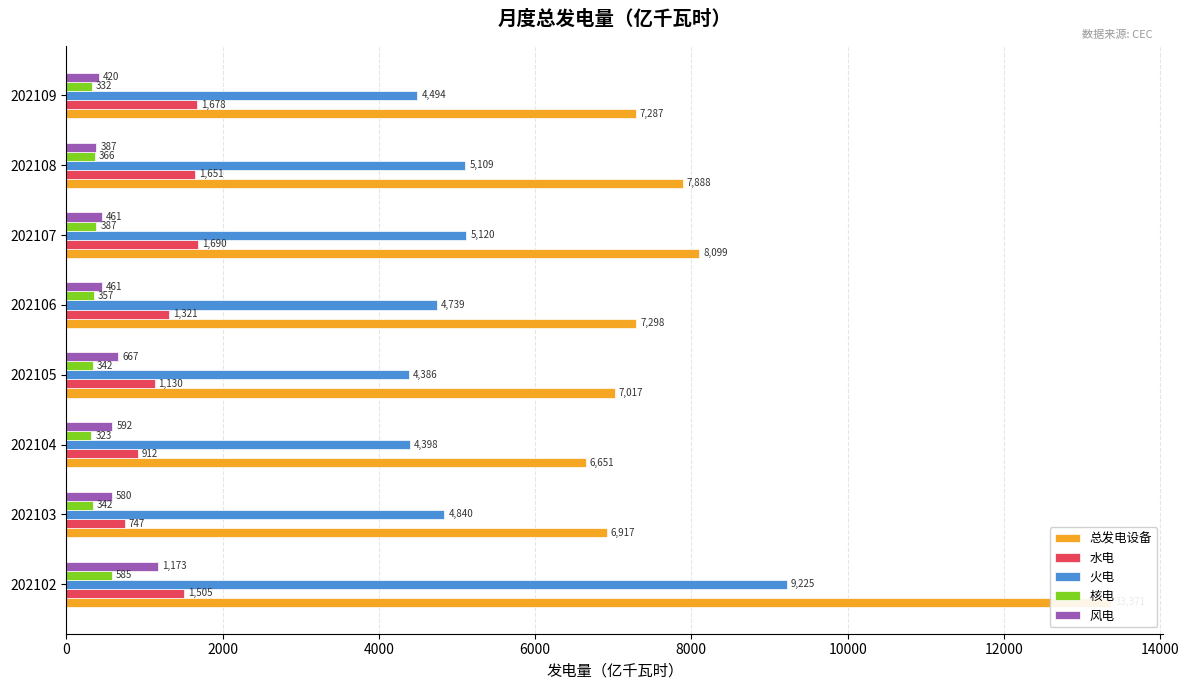

The value of 总发电设备 at 202103 is 1519.1. True or false?

False